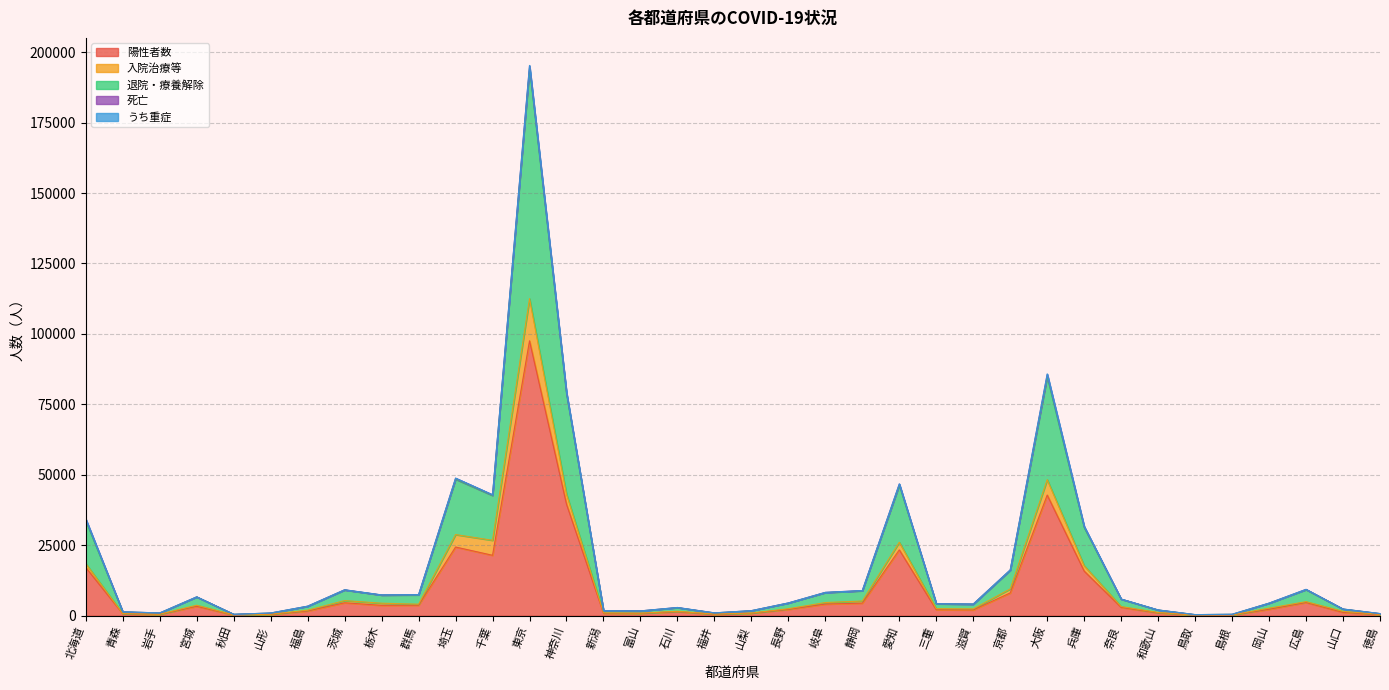

The value of 入院治療等 at 和歌山 is 475. True or false?

False